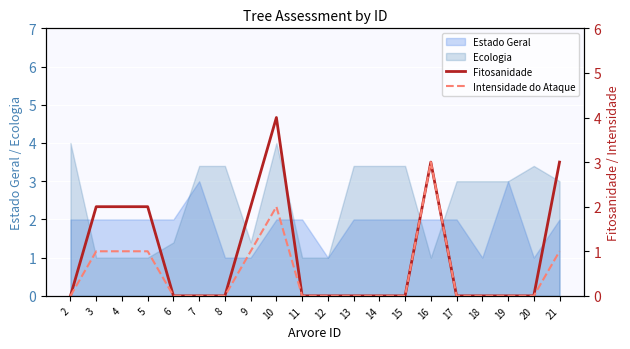

At which label does Intensidade do Ataque reach its peak?

16